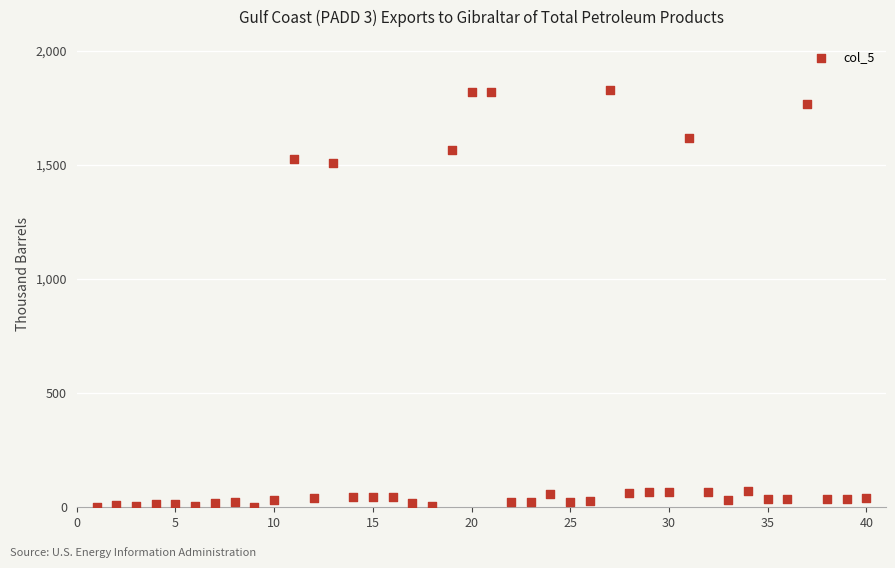

What is the range of Y values (max minus min)?

1827